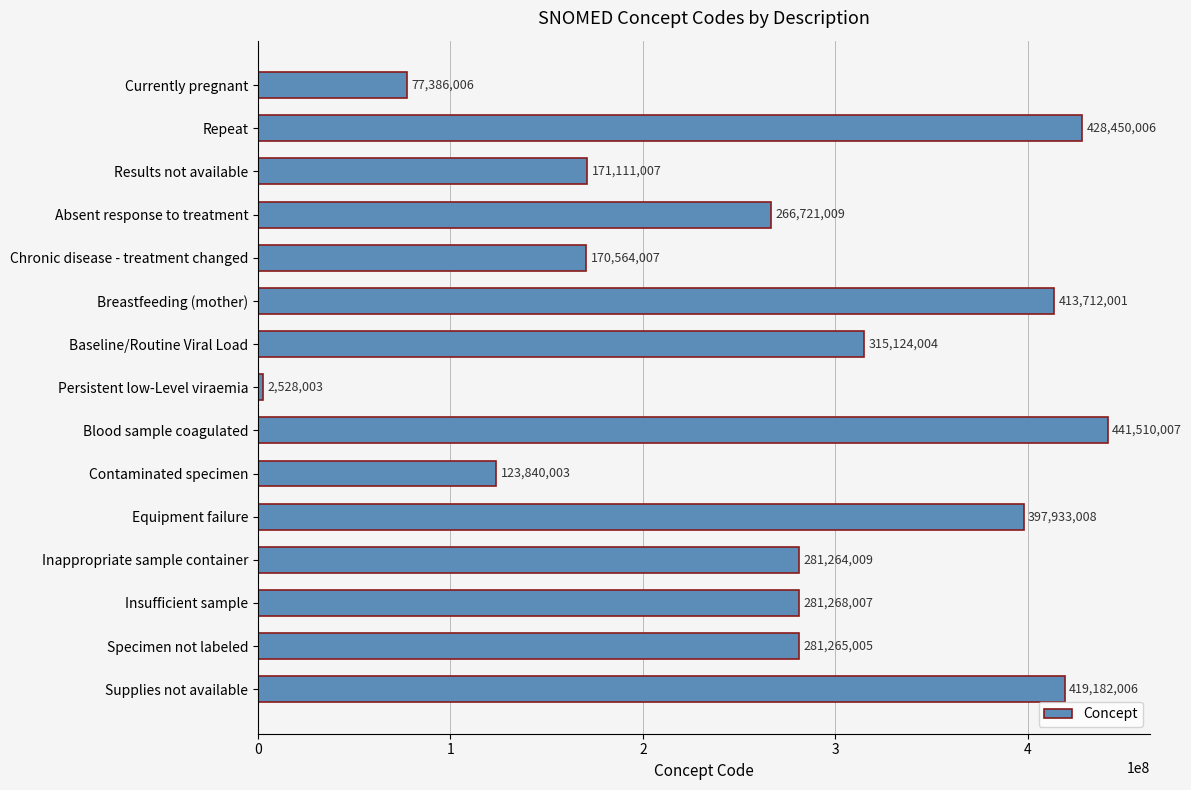

The value at Absent response to treatment is 421373677. True or false?

False